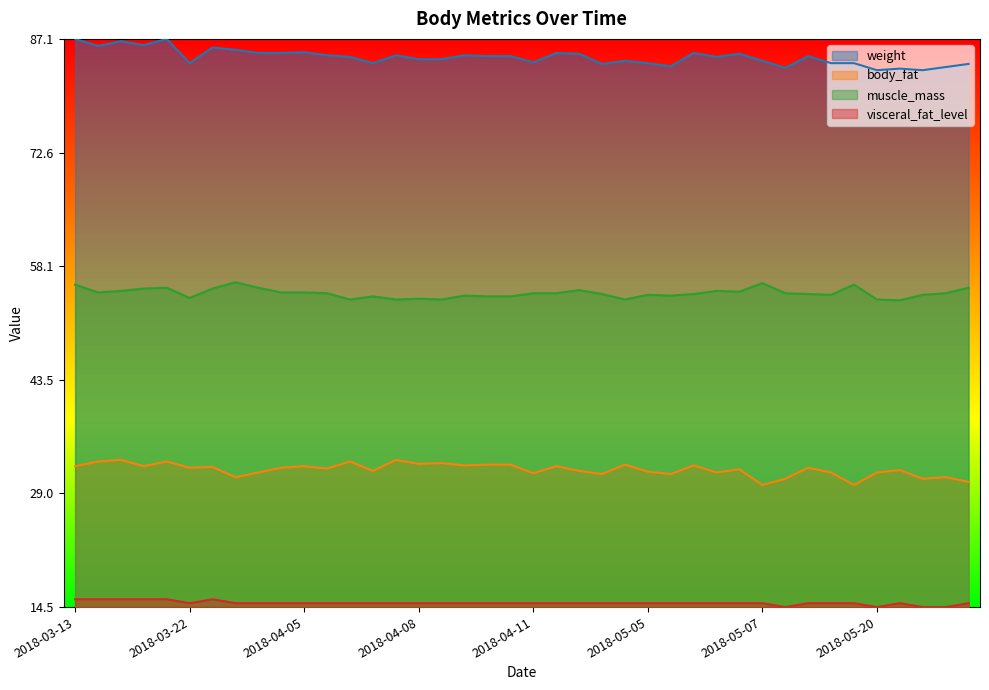

Is it true that visceral_fat_level equals 0.0 at 2018-03-22?

True